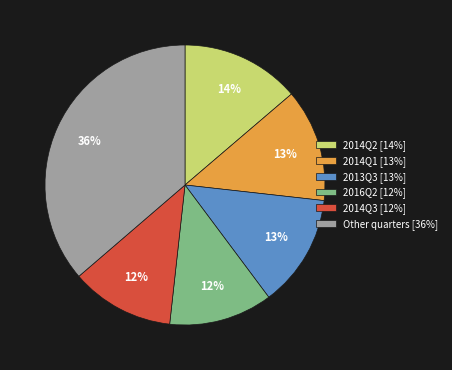

Does any single category account for the majority?

No